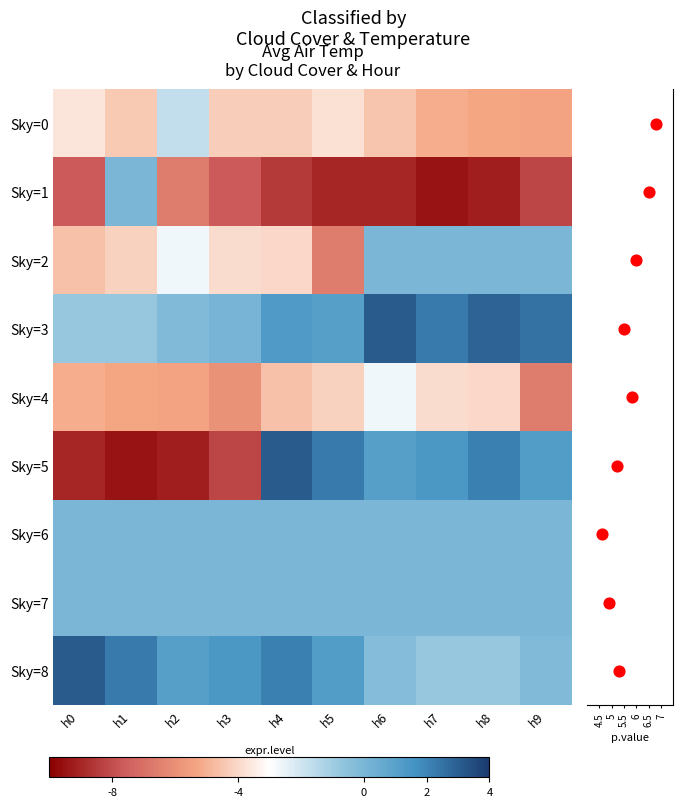

The Sky=3 series shows 2.9 at h8. True or false?

True